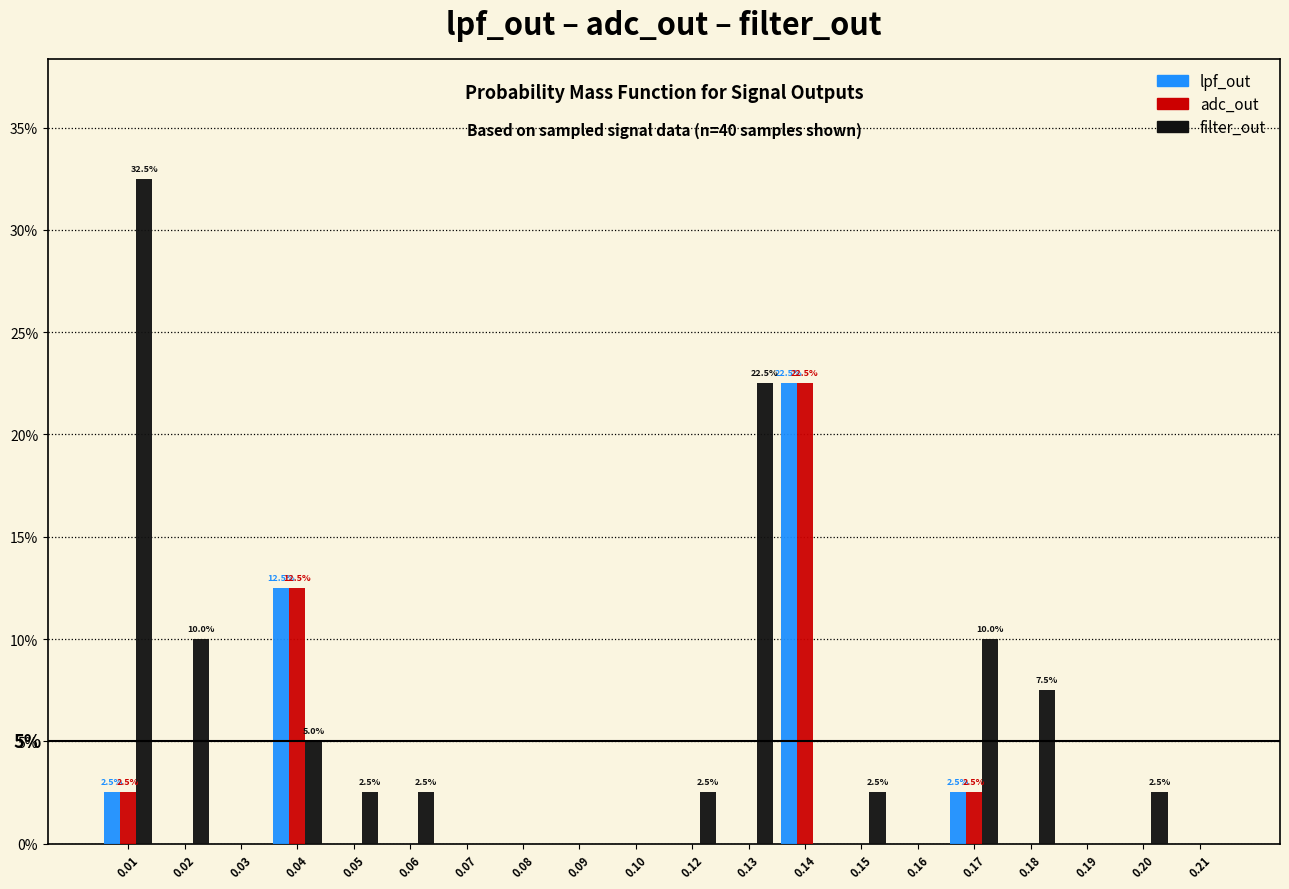

What is the sum of all filter_out values?

100.0